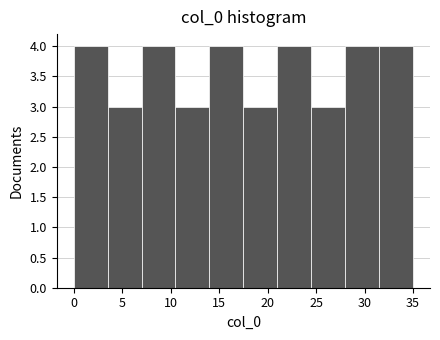

Reading left to right, list every bar in this chart as the range it spans on the x-axis followed by its height. The values are not printed on the chart, so give them approximately, as read against the axis.

0.0 to 3.5: 4
3.5 to 7.0: 3
7.0 to 10.5: 4
10.5 to 14.0: 3
14.0 to 17.5: 4
17.5 to 21.0: 3
21.0 to 24.5: 4
24.5 to 28.0: 3
28.0 to 31.5: 4
31.5 to 35.0: 4